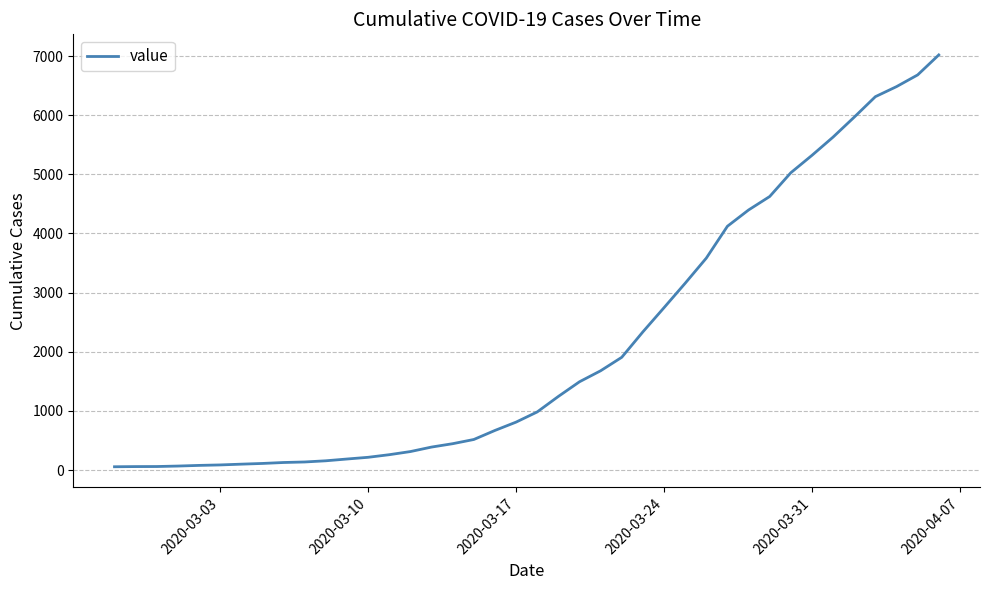

What is the maximum value shown in the chart?

7019